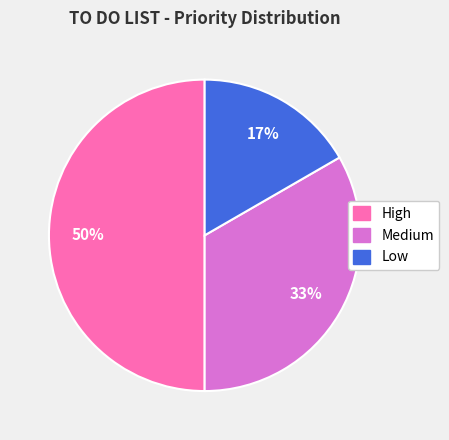

Combined, do Medium and High account for over 50%?

Yes